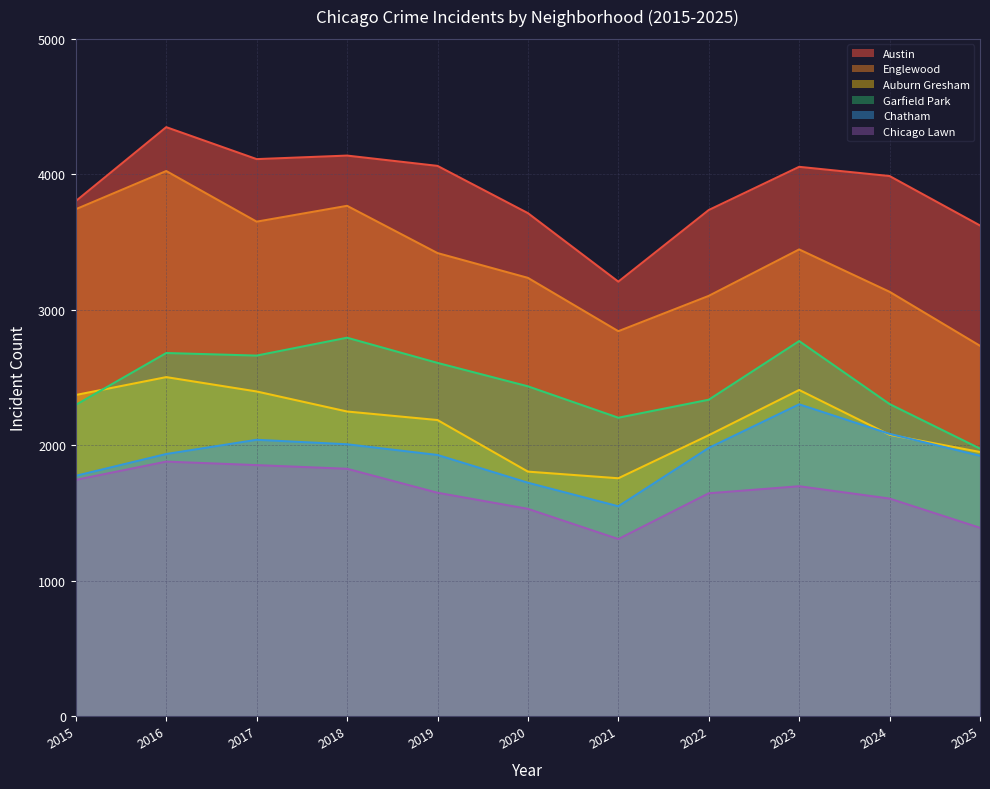

What is the average value of the Garfield Park series?

2459